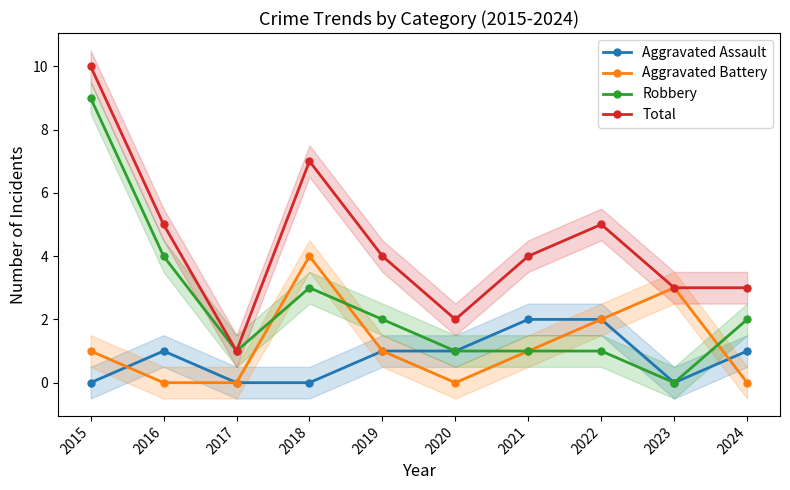

How many data points in Robbery are above 2?

3